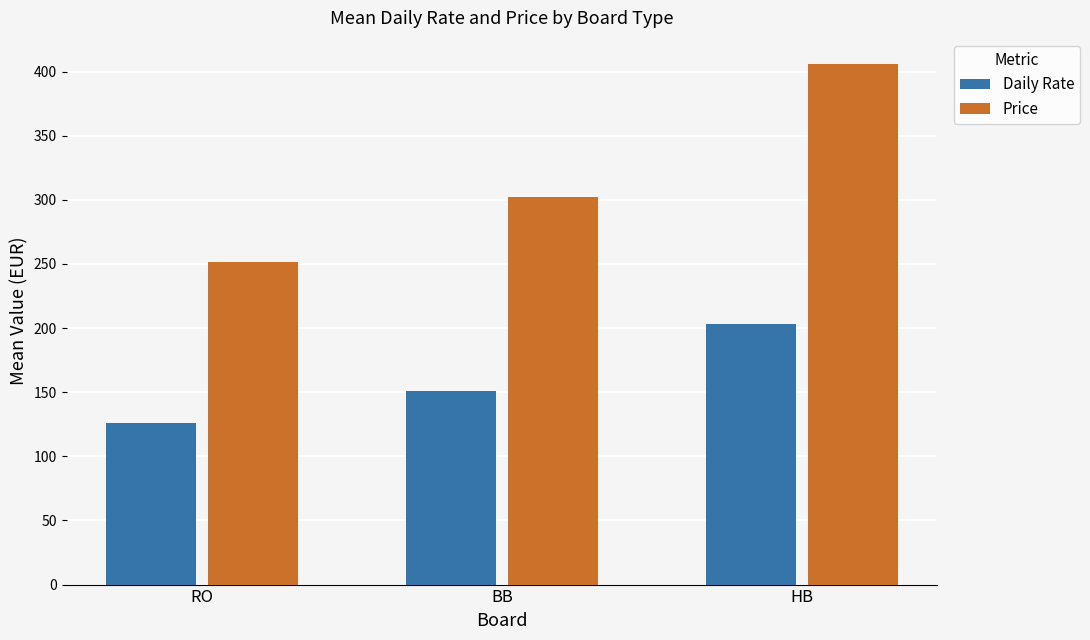

What is the value of the Daily Rate bar at the 3rd from the left?

203.0